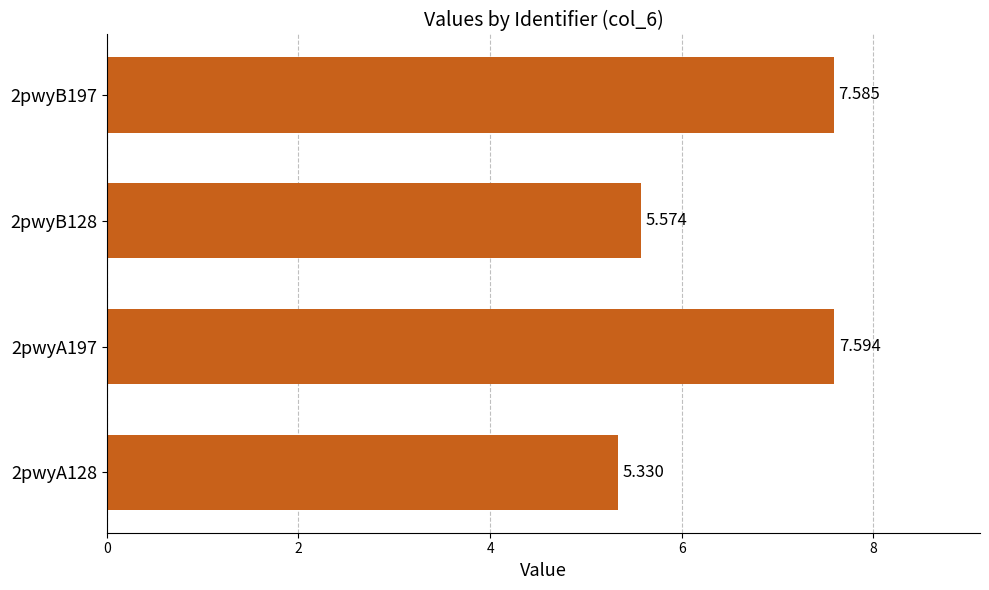

How many values are between 5 and 7?

2